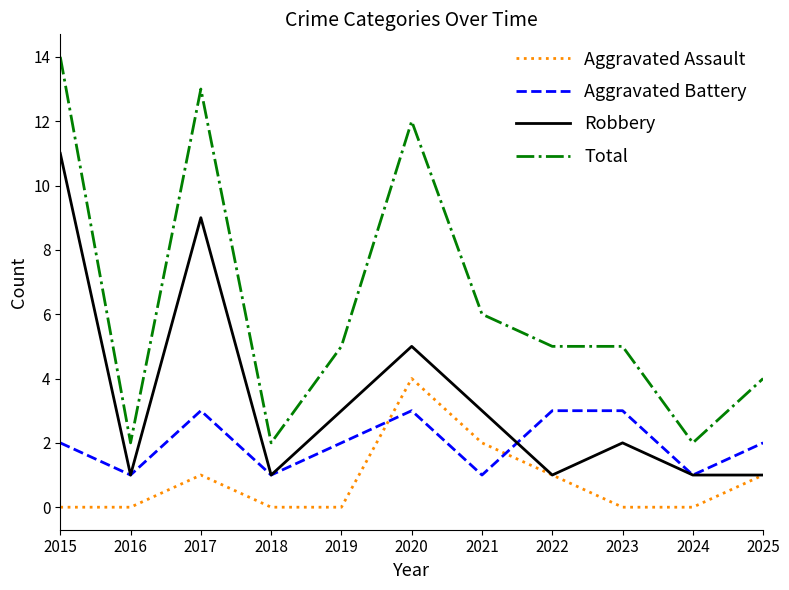

How many series are shown in this chart?

4